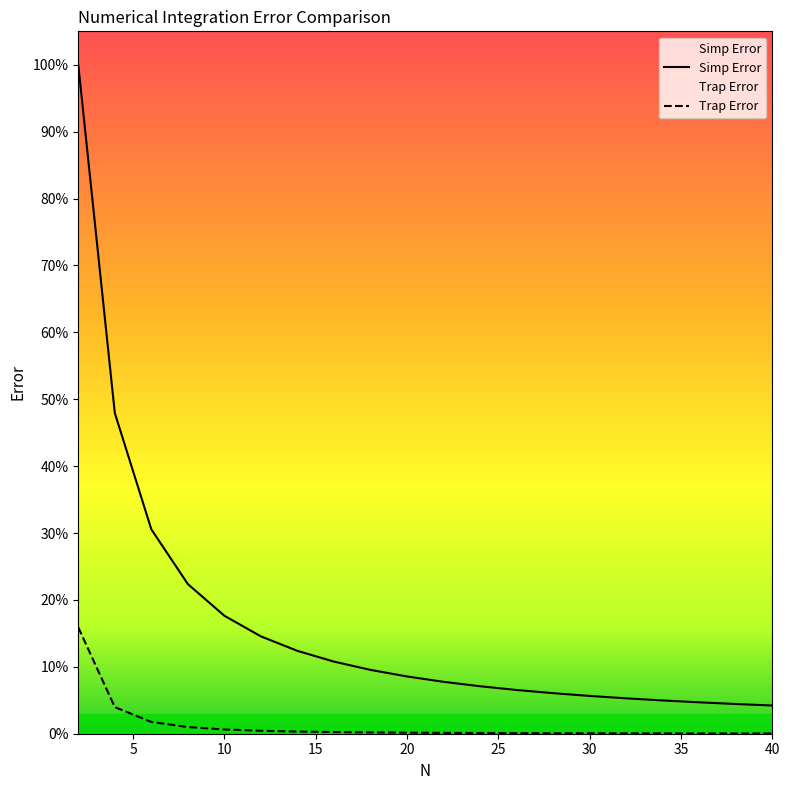

True or false: Simp Error and Trap Error intersect in this chart.

False